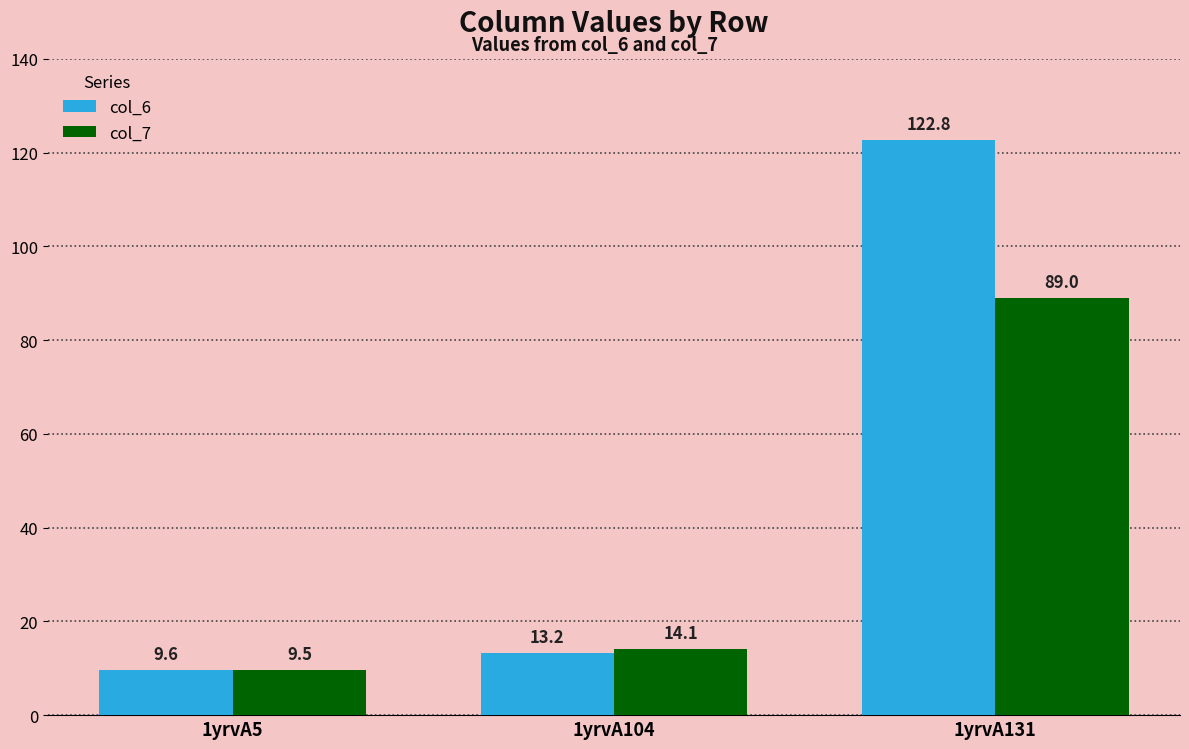

What is the difference between the highest and lowest values at 1yrvA131?

33.8